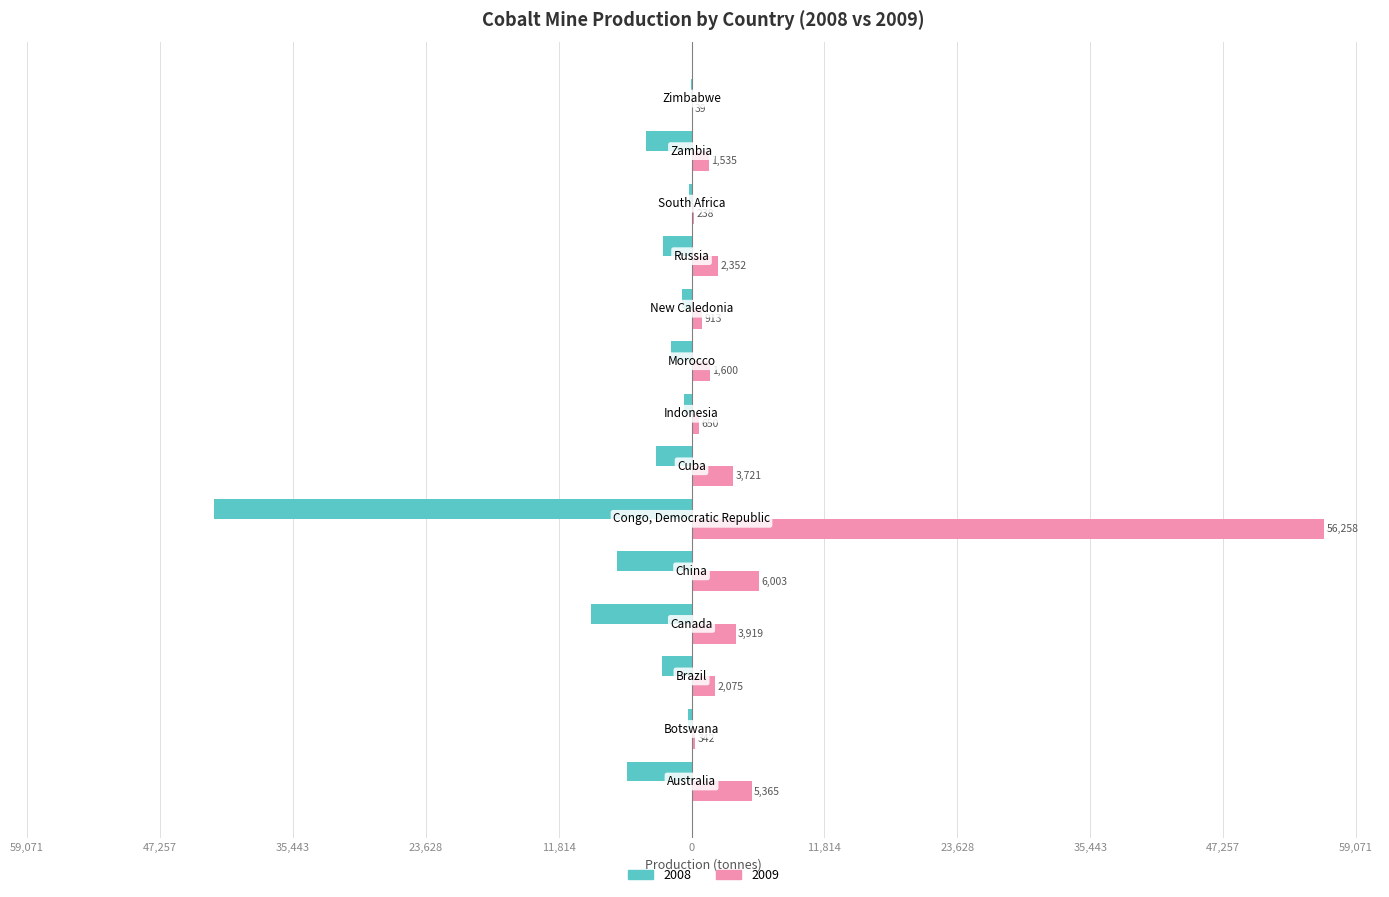

What is the lowest value of the 2008 series?

-42461